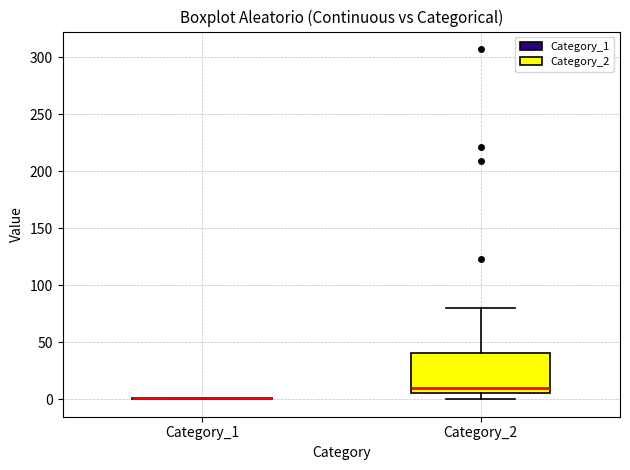

Reading left to right, read every box against the y-axis: the position of its median line, the range the box covers, and the ends of its whiskers. The values are not printed on the chart, so give them approximately, as read against the axis.

Category_1: box collapsed to a line at 0, whiskers 0 to 0
Category_2: median 10, box 5 to 40, whiskers 0 to 80